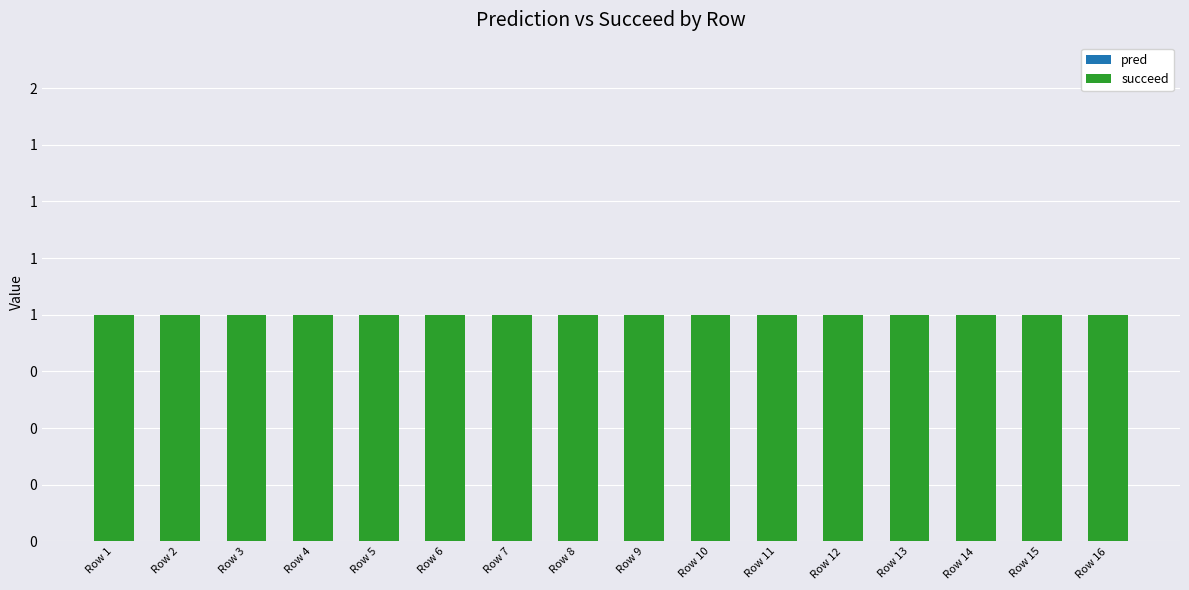

Reading left to right, what are all the values shown in this chart?

pred: Row 1=0	Row 2=0	Row 3=0	Row 4=0	Row 5=0	Row 6=0	Row 7=0	Row 8=0	Row 9=0	Row 10=0	Row 11=0	Row 12=0	Row 13=0	Row 14=0	Row 15=0	Row 16=0
succeed: Row 1=1	Row 2=1	Row 3=1	Row 4=1	Row 5=1	Row 6=1	Row 7=1	Row 8=1	Row 9=1	Row 10=1	Row 11=1	Row 12=1	Row 13=1	Row 14=1	Row 15=1	Row 16=1